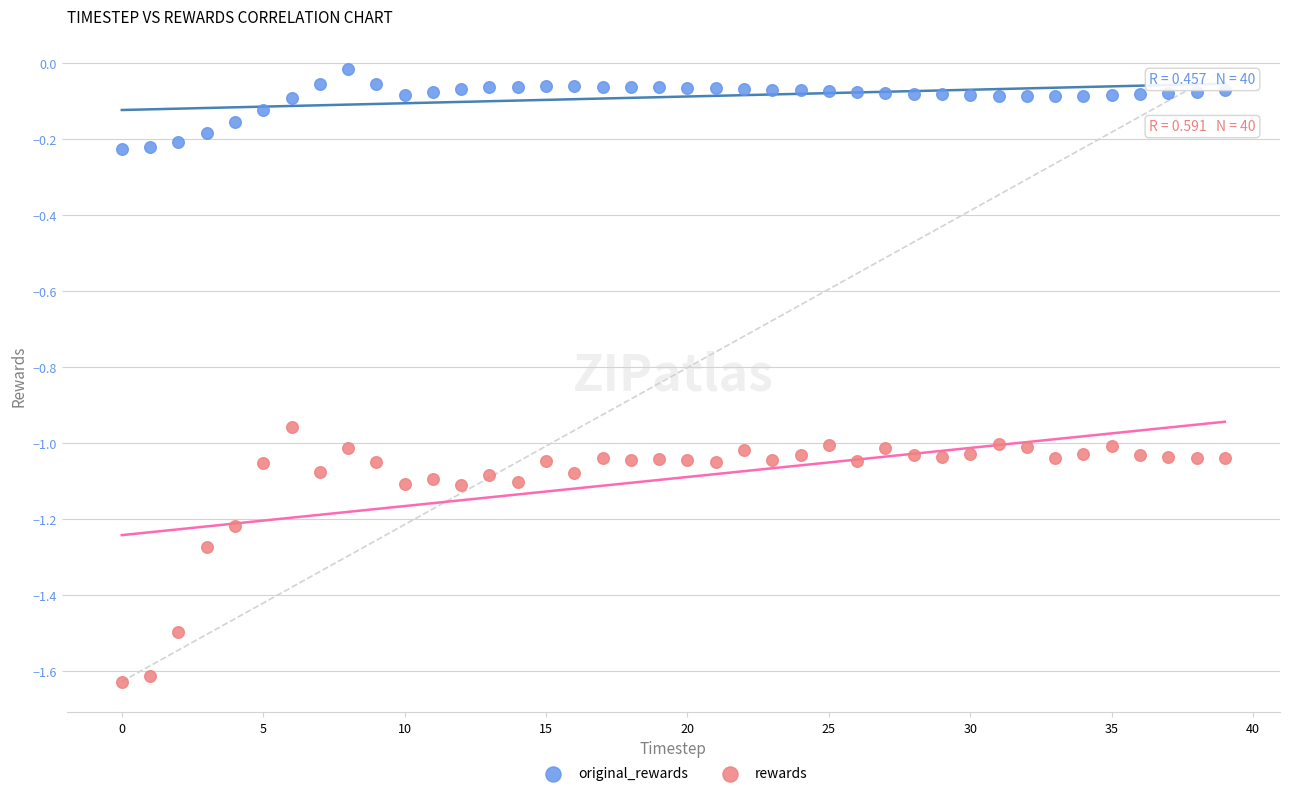

Which series has the widest spread of Y values?

rewards